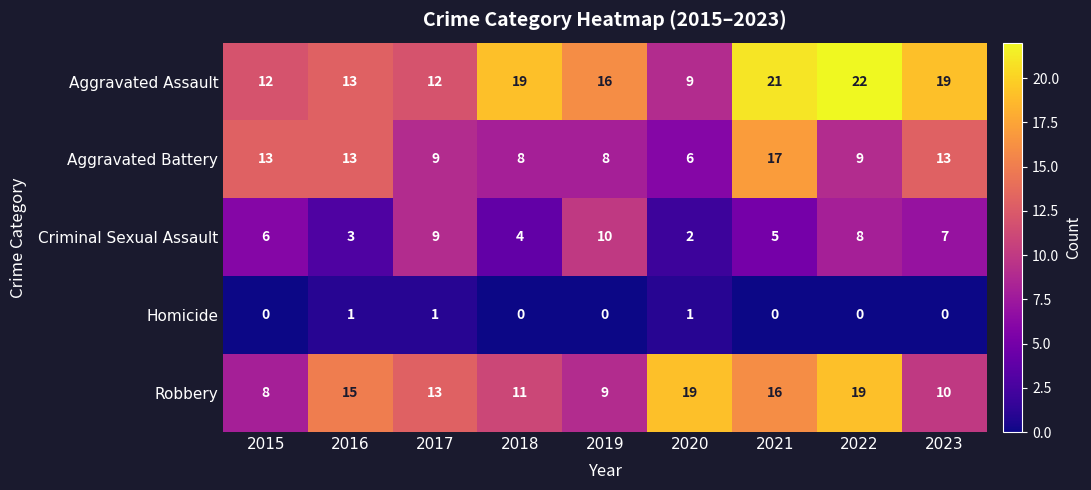

At which label is Criminal Sexual Assault closest to 6?

2015